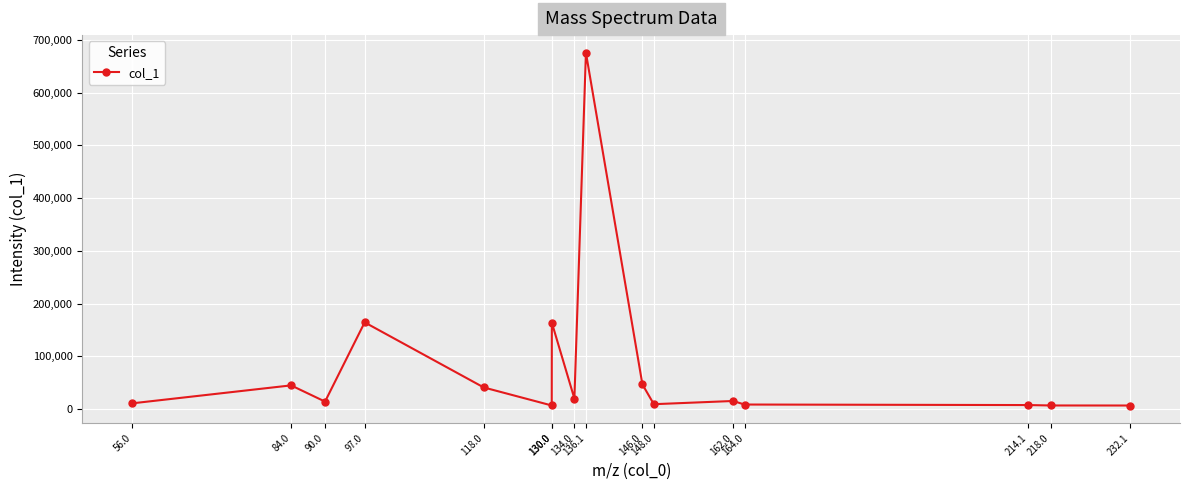

How many categories are shown in the chart?

16